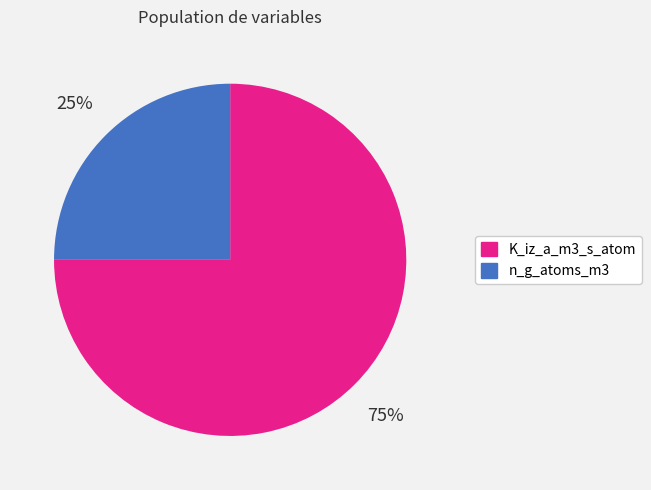

Combined, do K_iz_a_m3_s_atom and n_g_atoms_m3 account for over 50%?

Yes